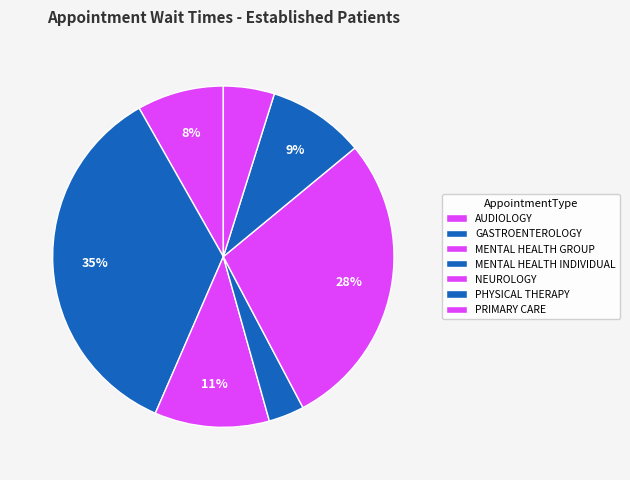

How many segments does this pie chart have?

7